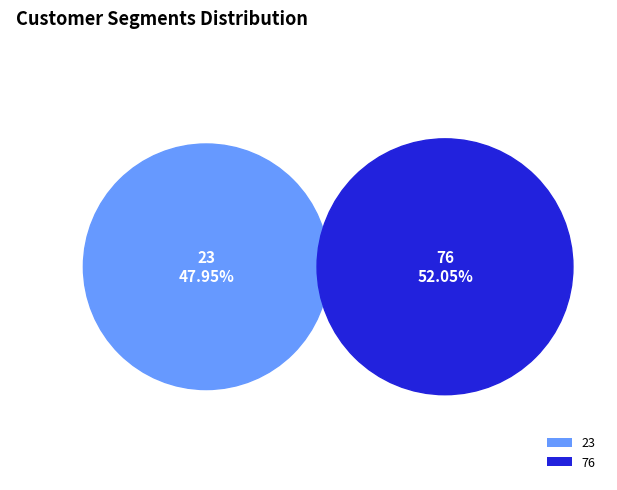

How many segments does this pie chart have?

2